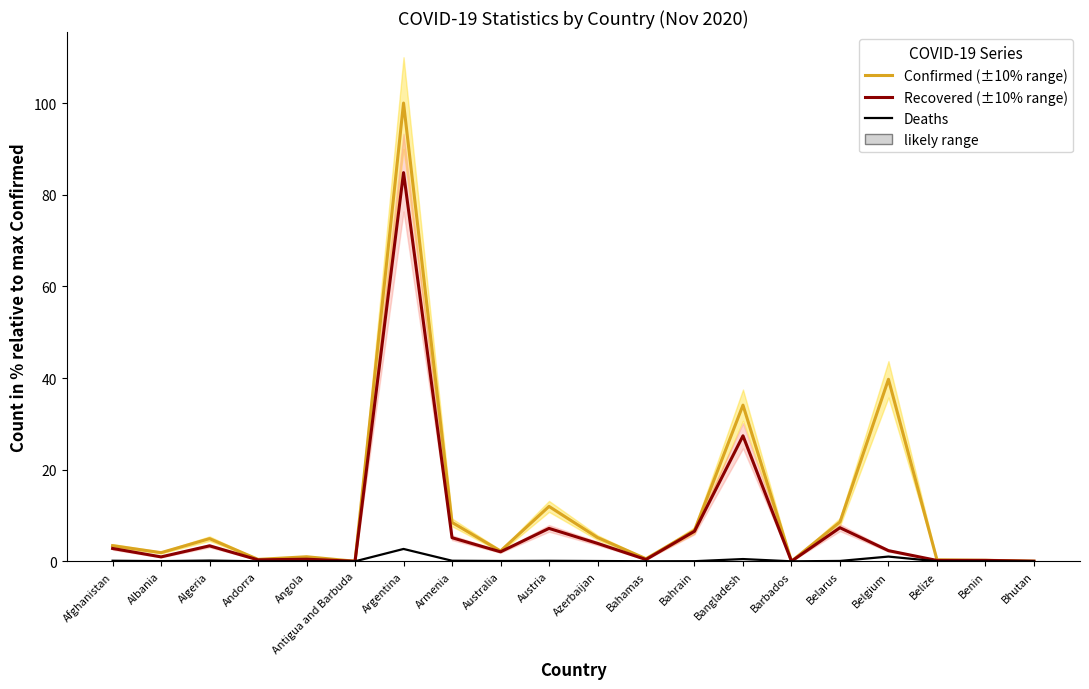

Is it true that Recovered (±10% range) equals 27.4 at Bangladesh?

True